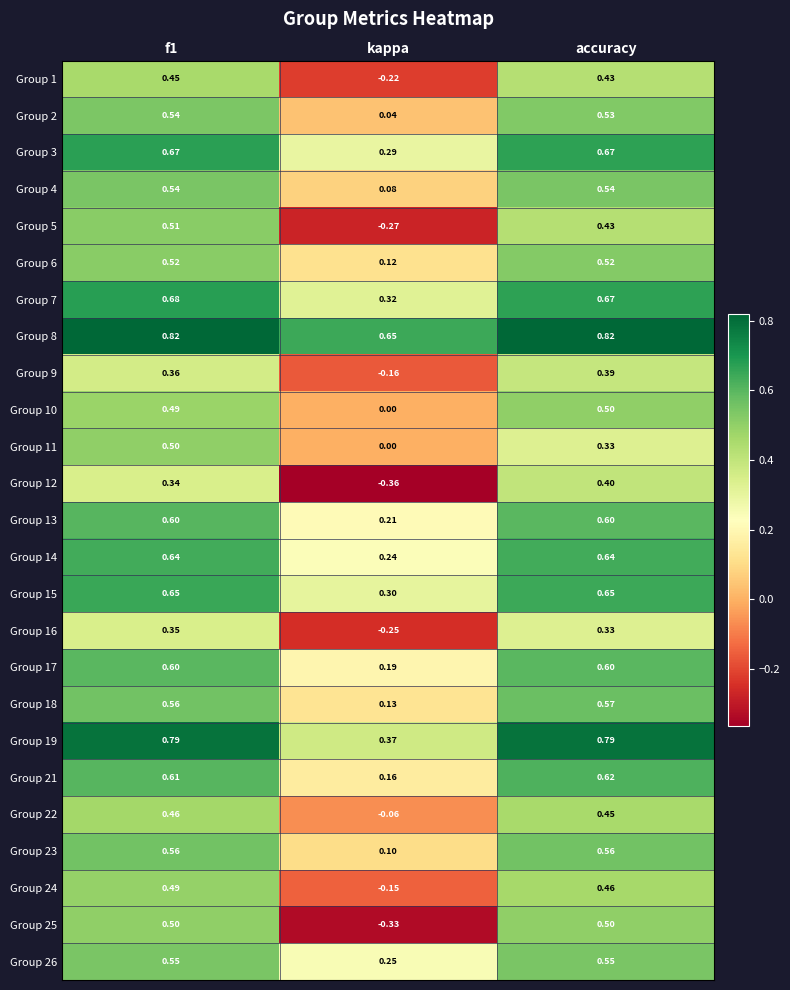

Which series has the widest spread of values?

Group 25